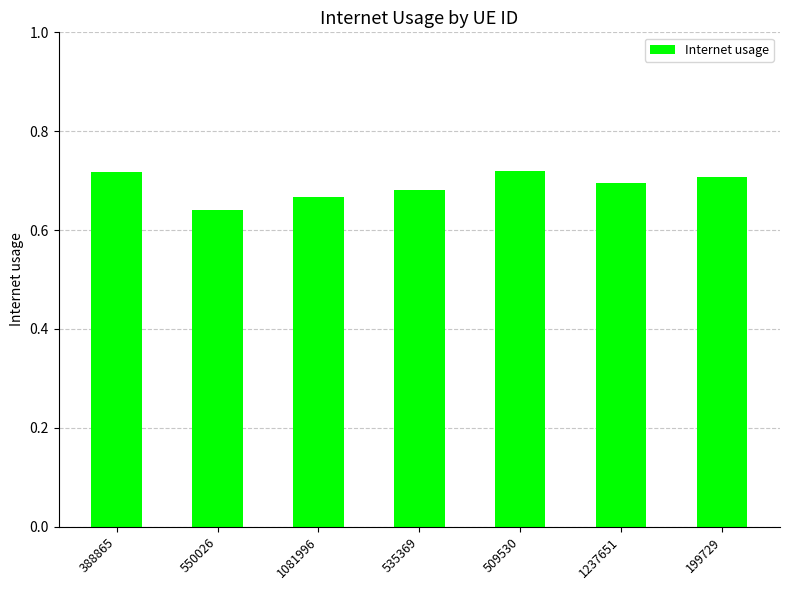

The chart shows a value of 1.1 at 1237651. True or false?

False